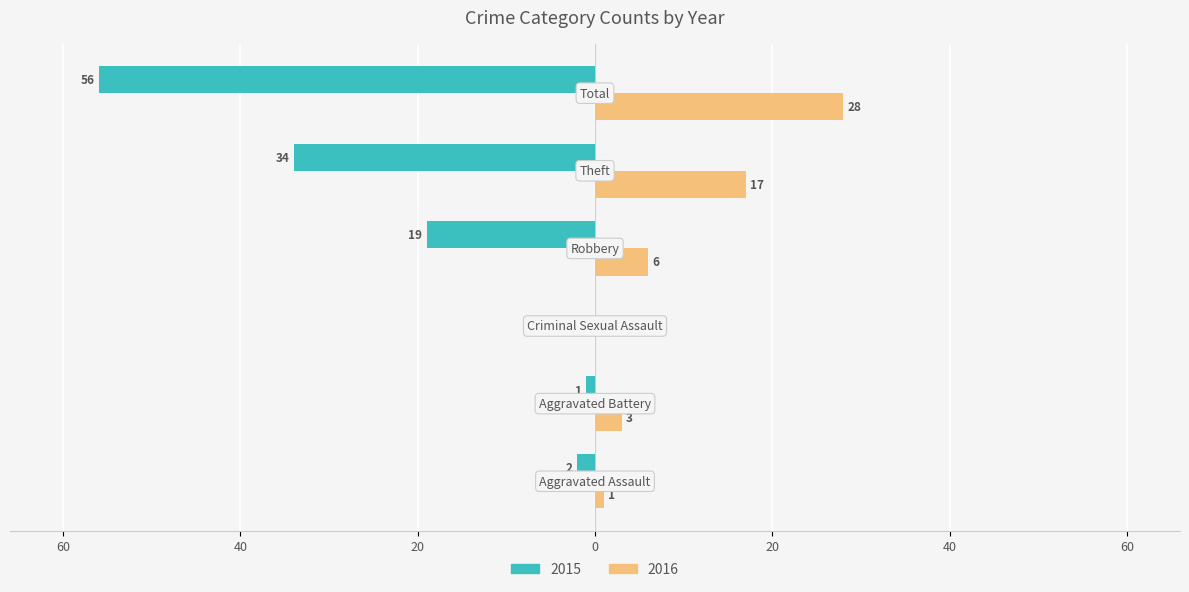

What are all the series names shown in the legend?

2015, 2016